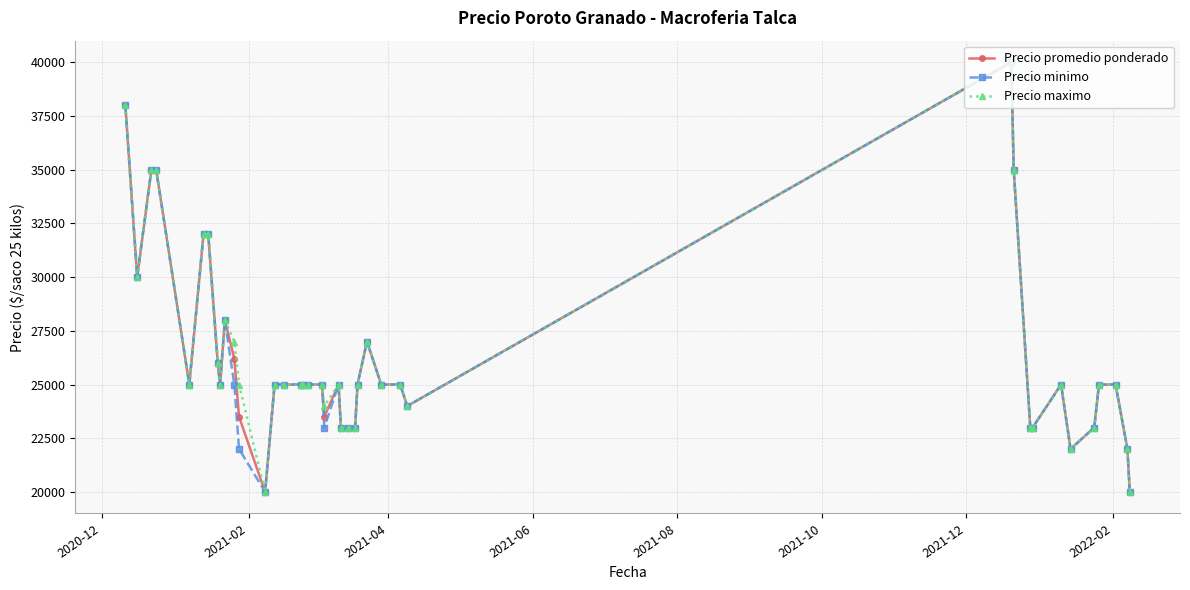

At how many categories does at least one series exceed 32558?

5